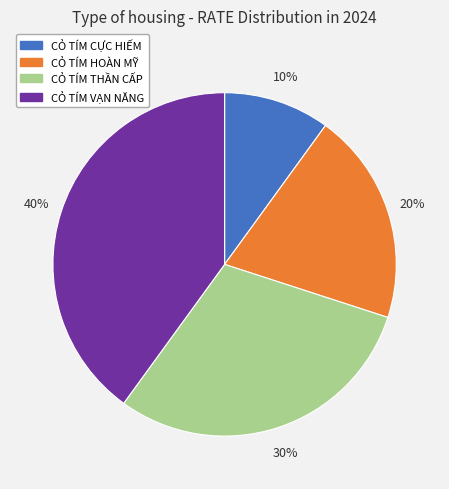

Does CỎ TÍM THẦN CẤP represent more than half of the total?

No